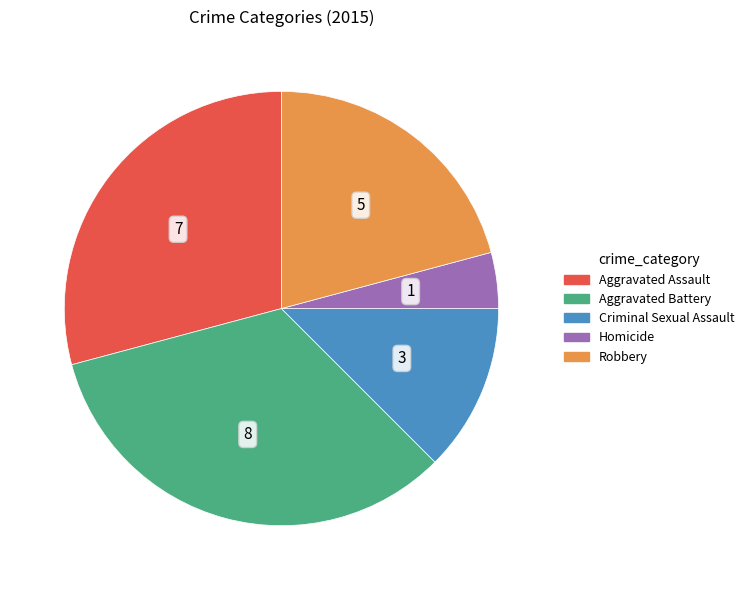

Which slice is the smallest?

Homicide